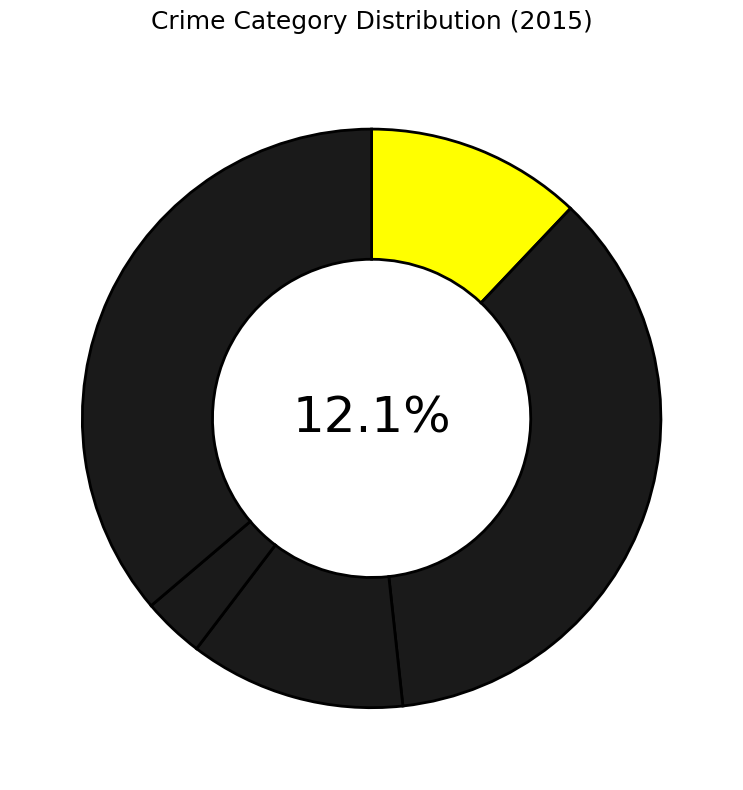

Do Robbery and Criminal Sexual Assault together represent more than half of the pie?

No